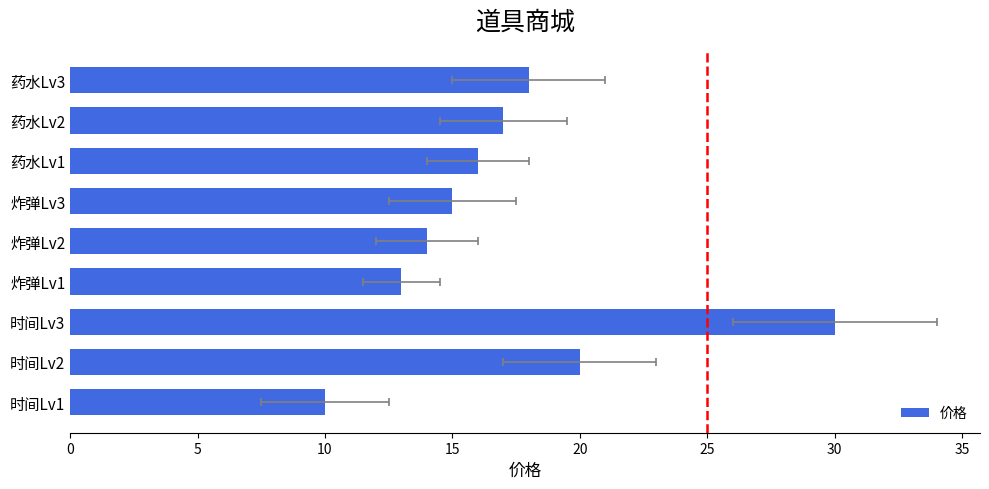

True or false: the data shows 9 at 时间Lv2.

False